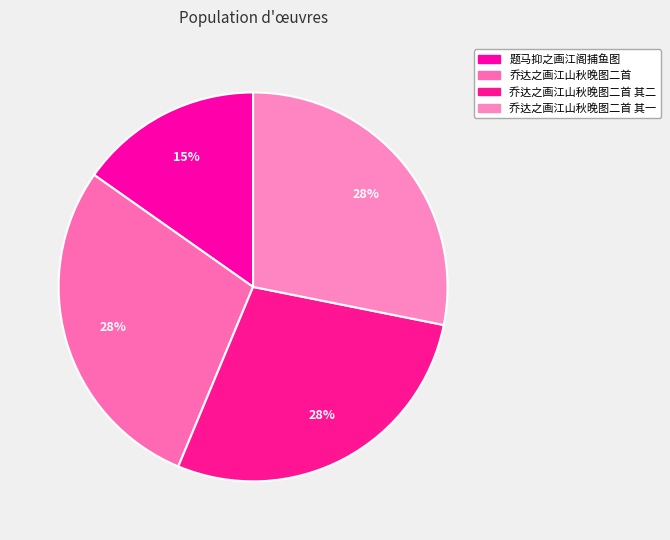

Rank the categories by value from highest to lowest.

乔达之画江山秋晚图二首, 乔达之画江山秋晚图二首 其二, 乔达之画江山秋晚图二首 其一, 题马抑之画江阁捕鱼图